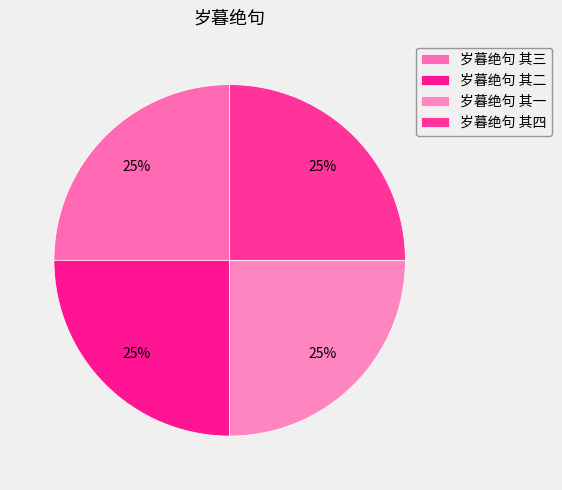

To the nearest percent, what percentage of the pie is 岁暮绝句 其三?

25%